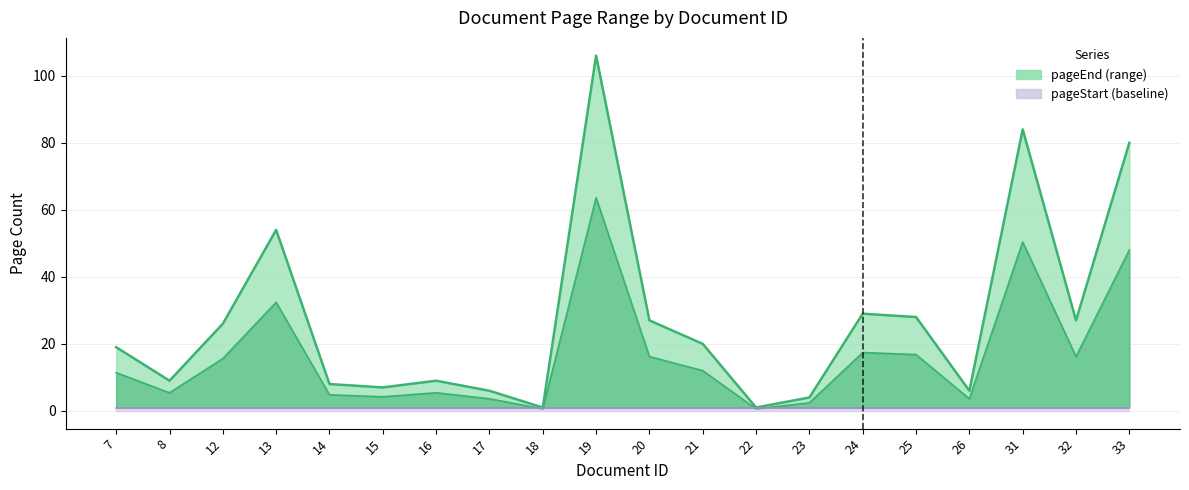

Rank the categories by value from lowest to highest.

18, 22, 23, 17, 26, 15, 14, 8, 16, 7, 21, 12, 20, 32, 25, 24, 13, 33, 31, 19